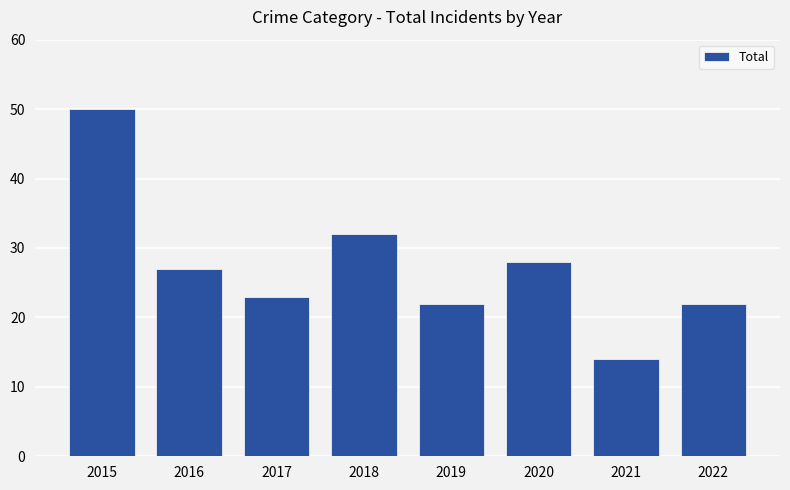

The chart shows a value of 9 at 2019. True or false?

False